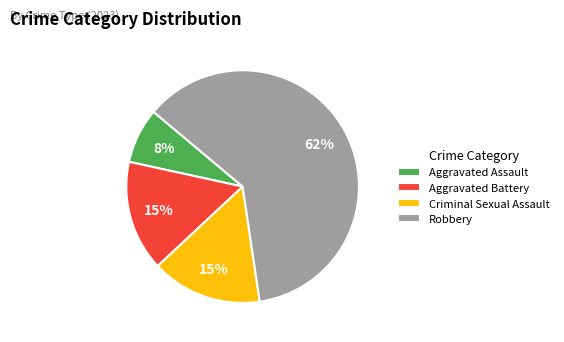

The Criminal Sexual Assault slice represents 28% of the pie. True or false?

False